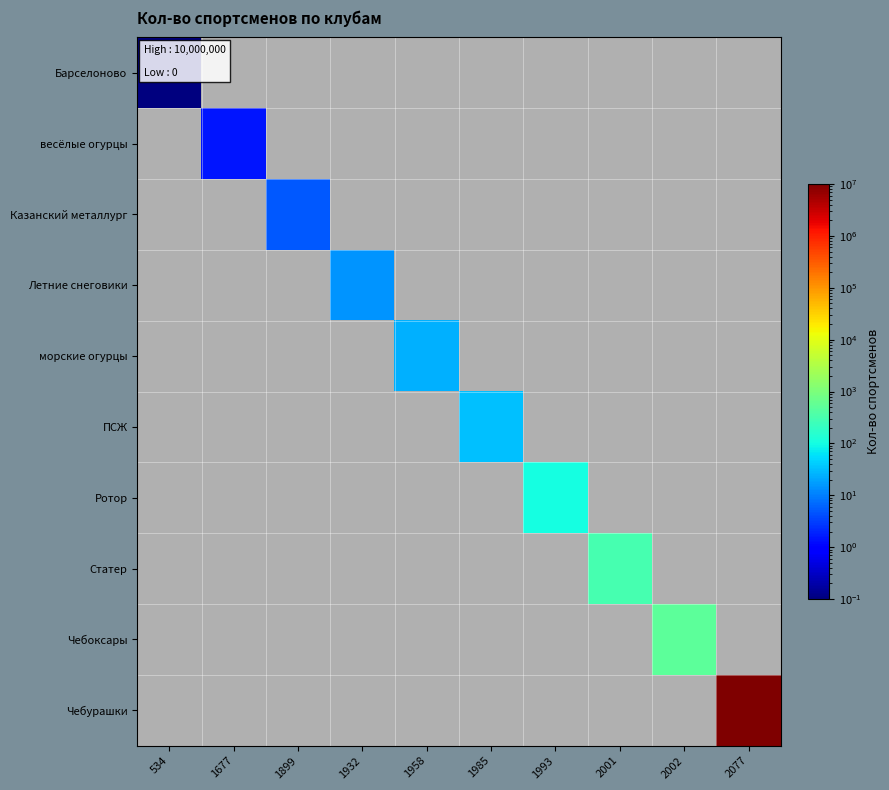

What is the greatest value displayed?

10000000.0